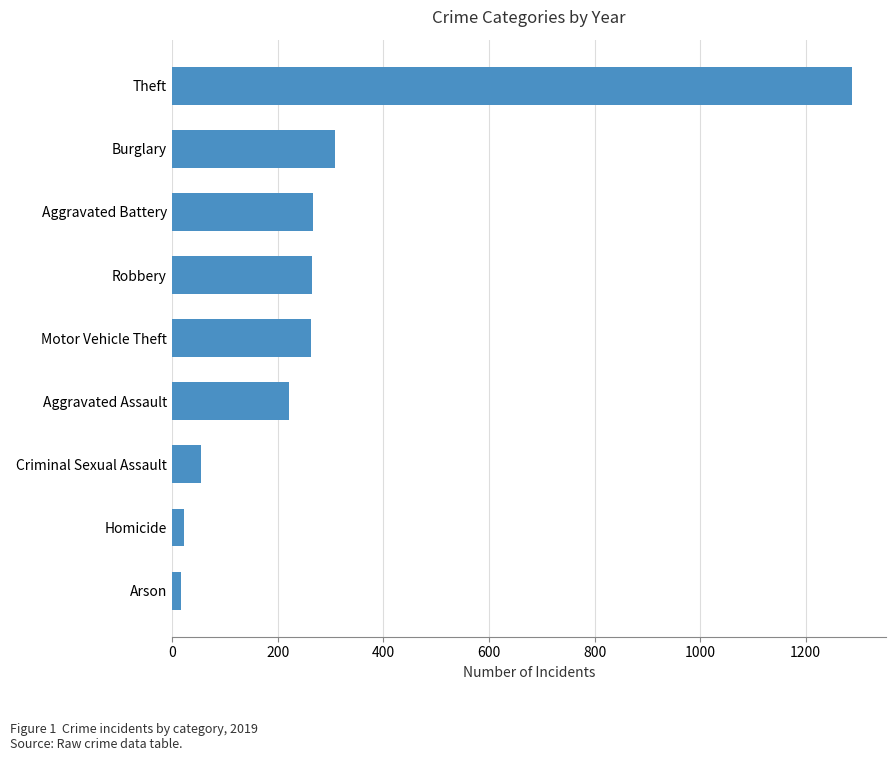

True or false: the data shows 2151 at Theft.

False